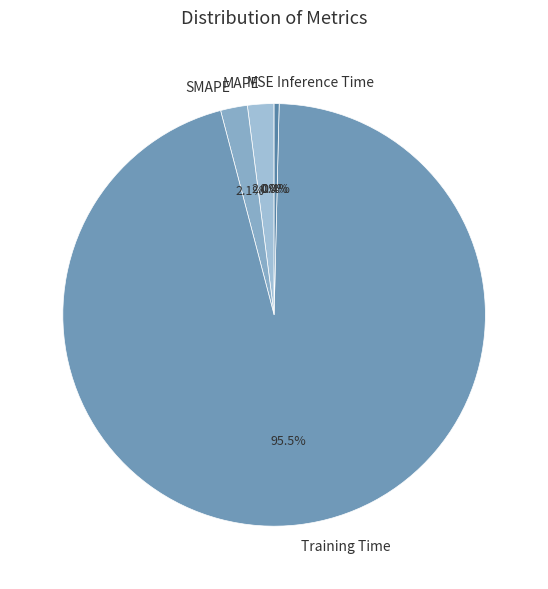

Which category accounts for the majority?

Training Time